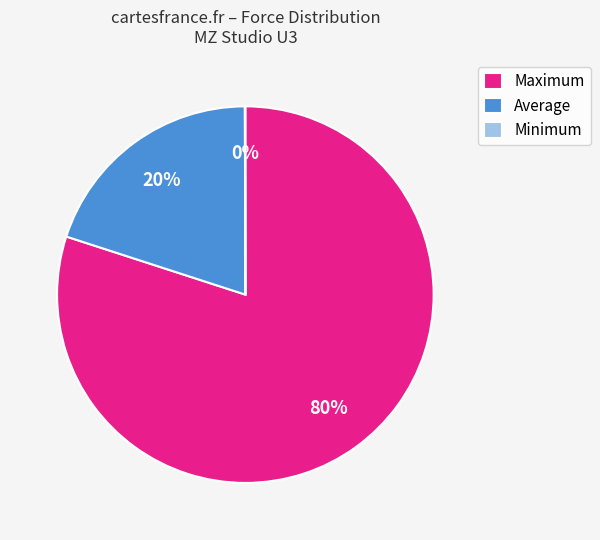

What is the ratio of the value at Maximum to the value at Average?

4.0